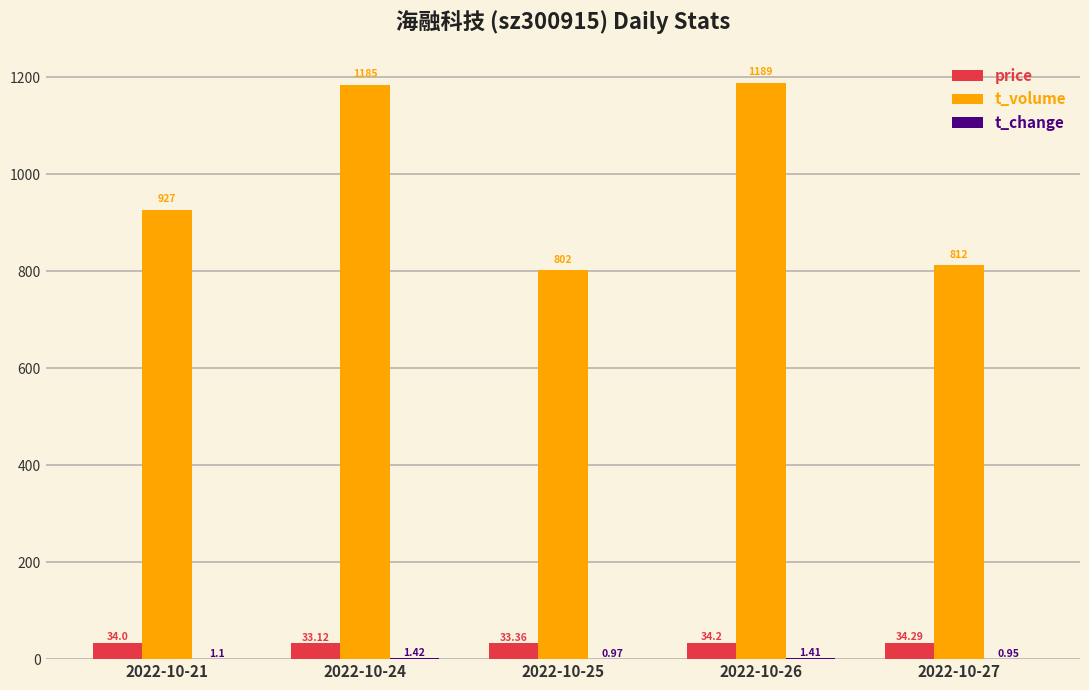

Between 2022-10-24 and 2022-10-27, which series saw the biggest shift?

t_volume